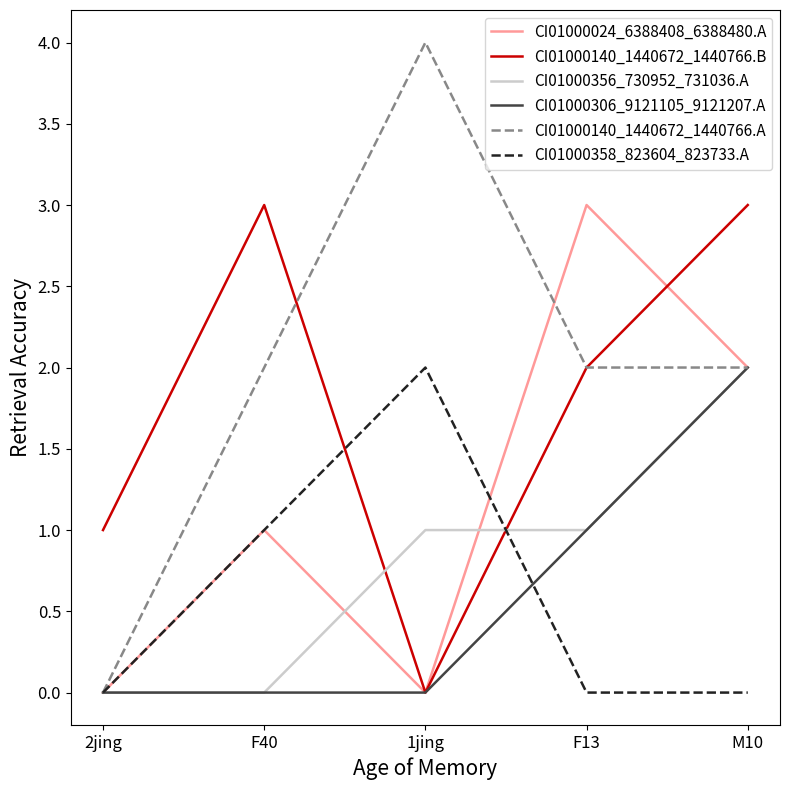

What position from the right is F13?

2